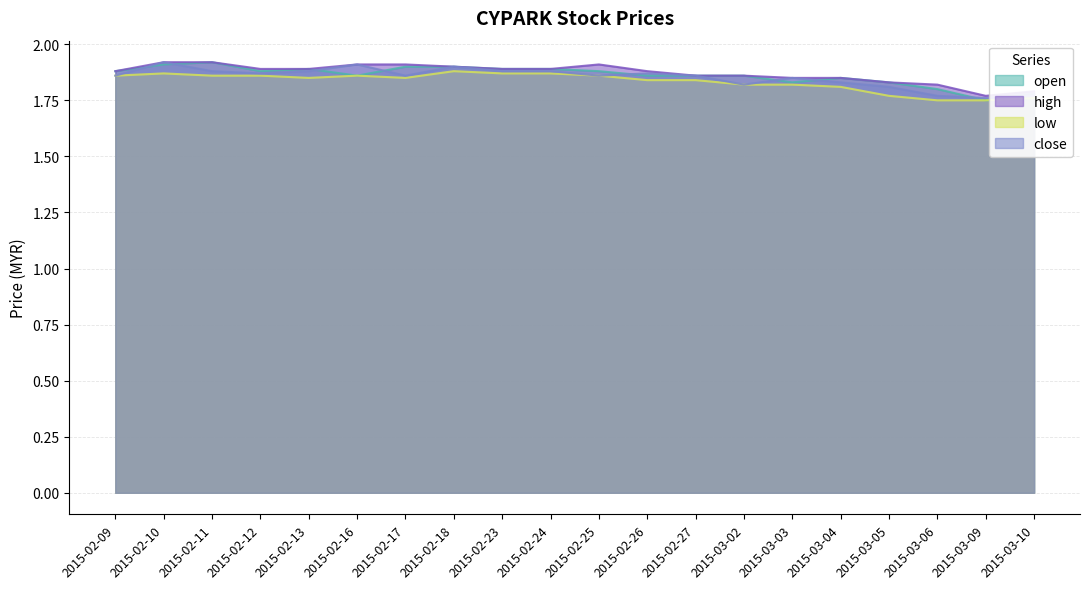

What is the label of the 3rd point from the right?

2015-03-06